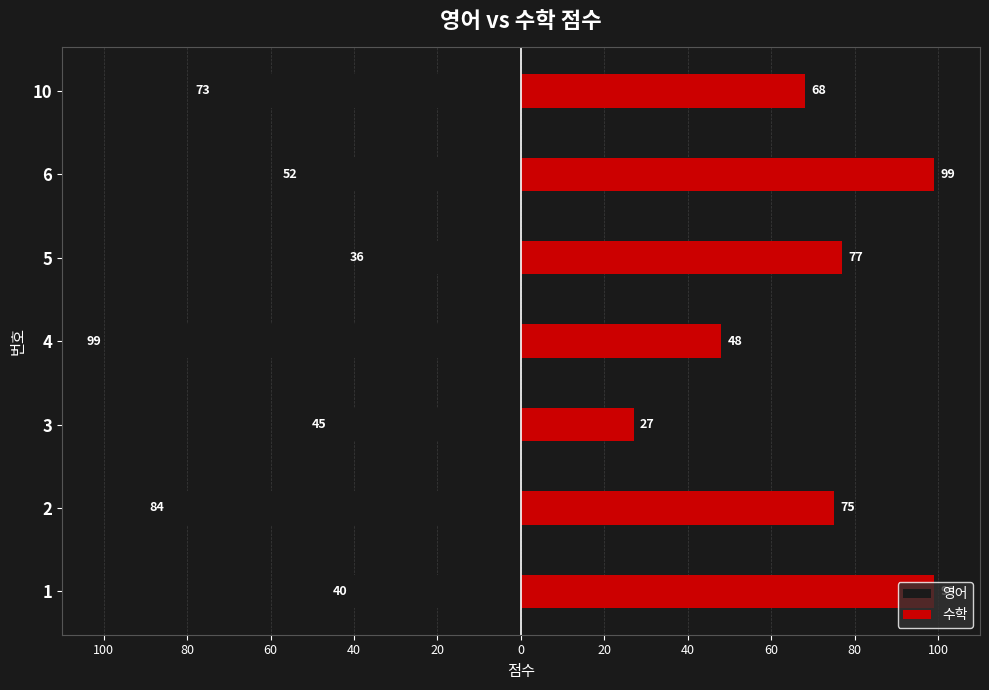

Which series has the largest range (max minus min)?

수학